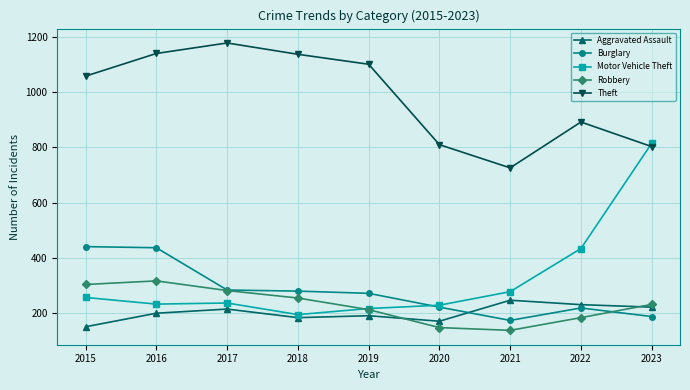

How many data points does each series have?

9